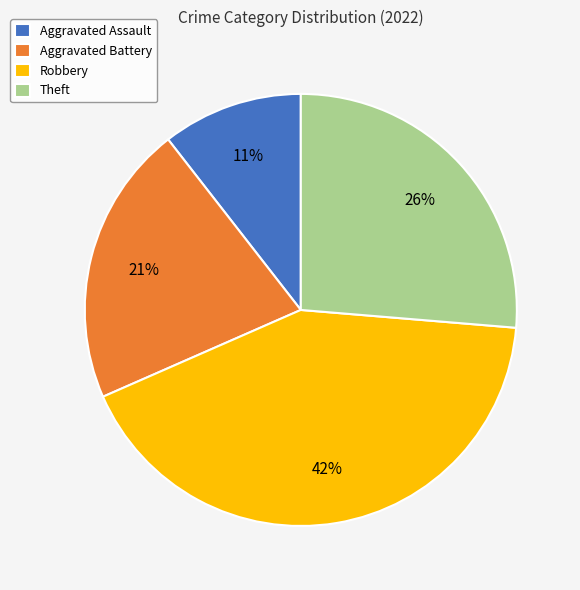

Does any single category account for the majority?

No